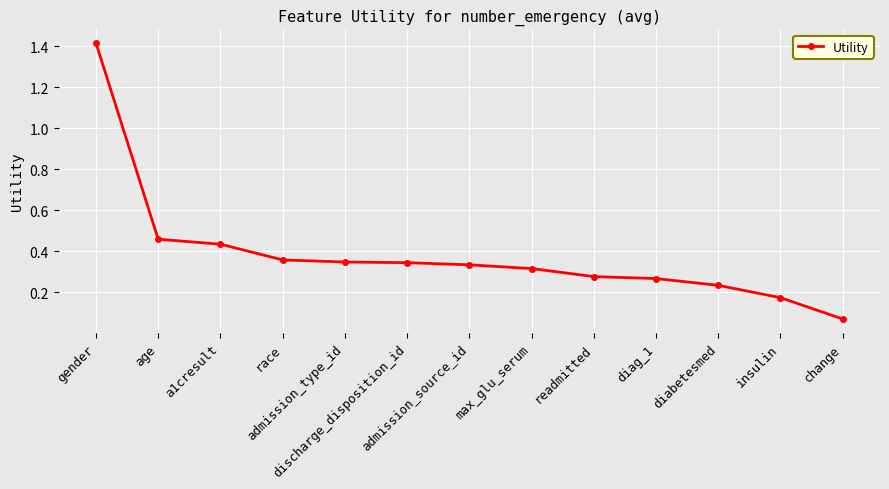

What is the difference between the maximum and minimum values?

1.3